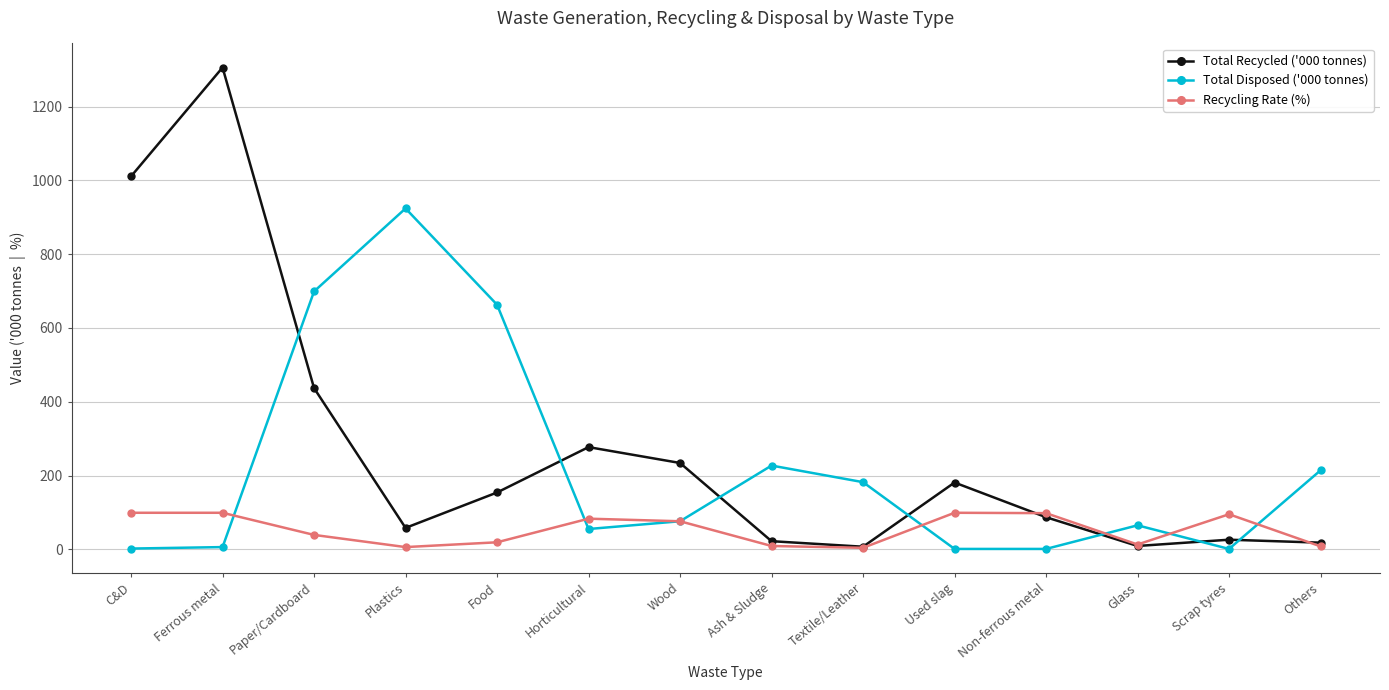

At which category does the chart reach its peak across all series?

Ferrous metal